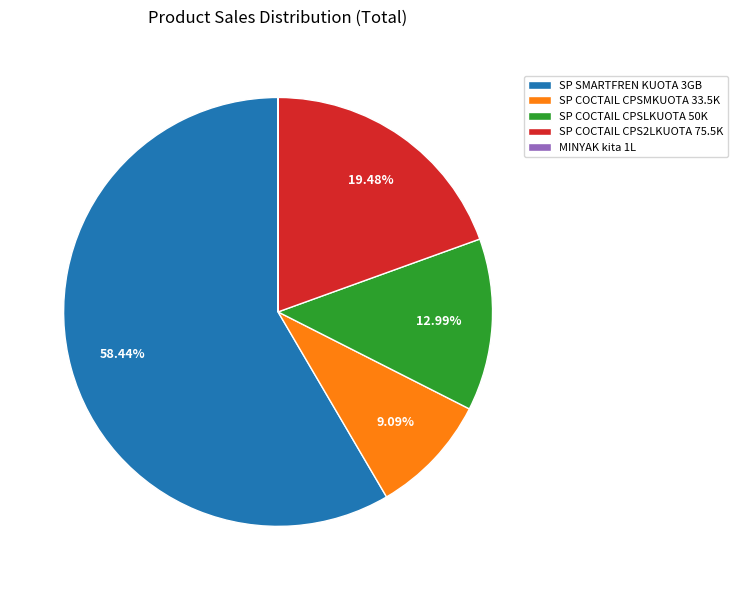

What percentage is the SP COCTAIL CPSLKUOTA 50K slice, to the nearest percent?

13%